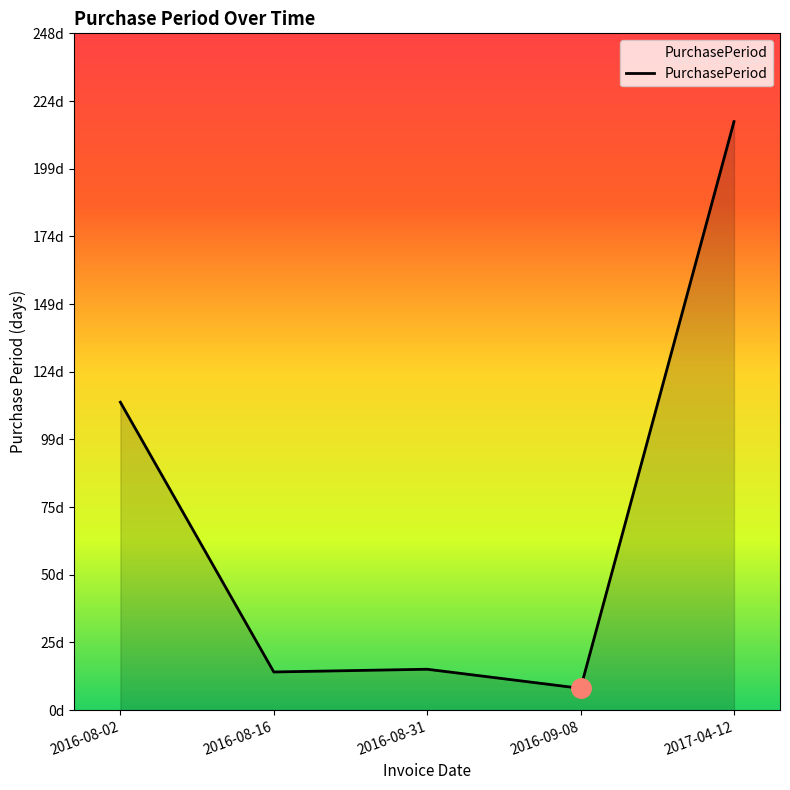

Is it true that the value at 2017-04-12 is 216?

True